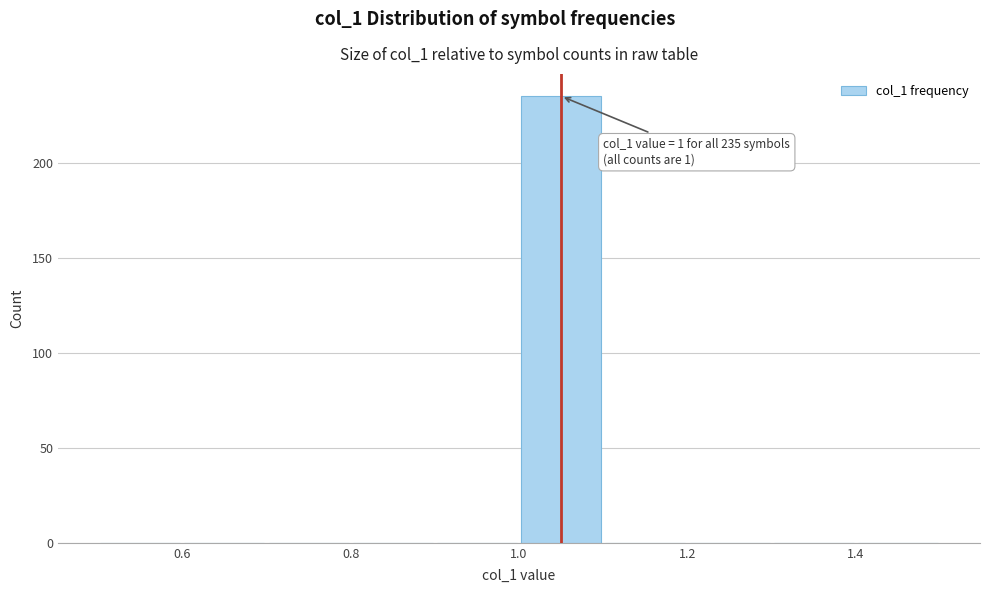

Which range on the x-axis has the tallest bar?

1.0 to 1.1